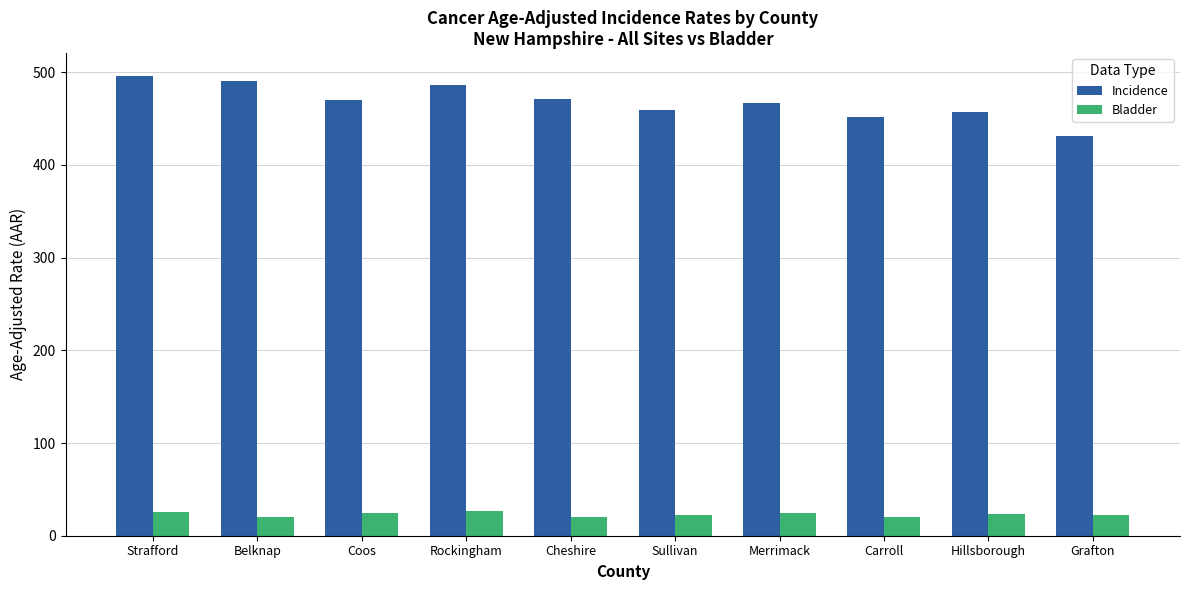

Is it true that Incidence equals 470.1 at Coos?

True